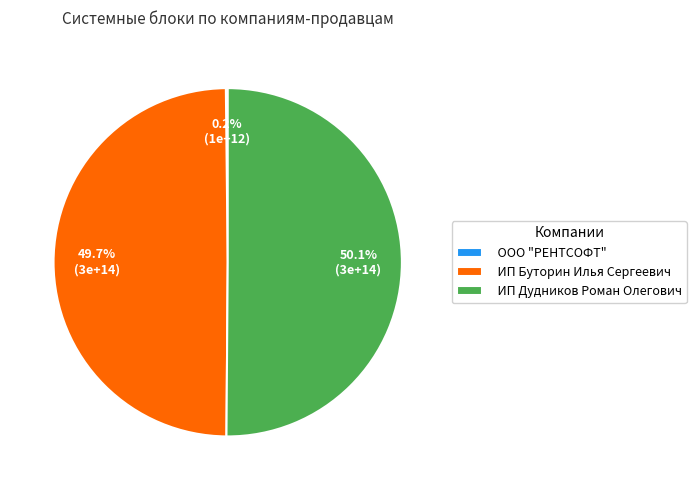

Is the sum of ИП Буторин Илья Сергеевич and ИП Дудников Роман Олегович greater than half?

Yes